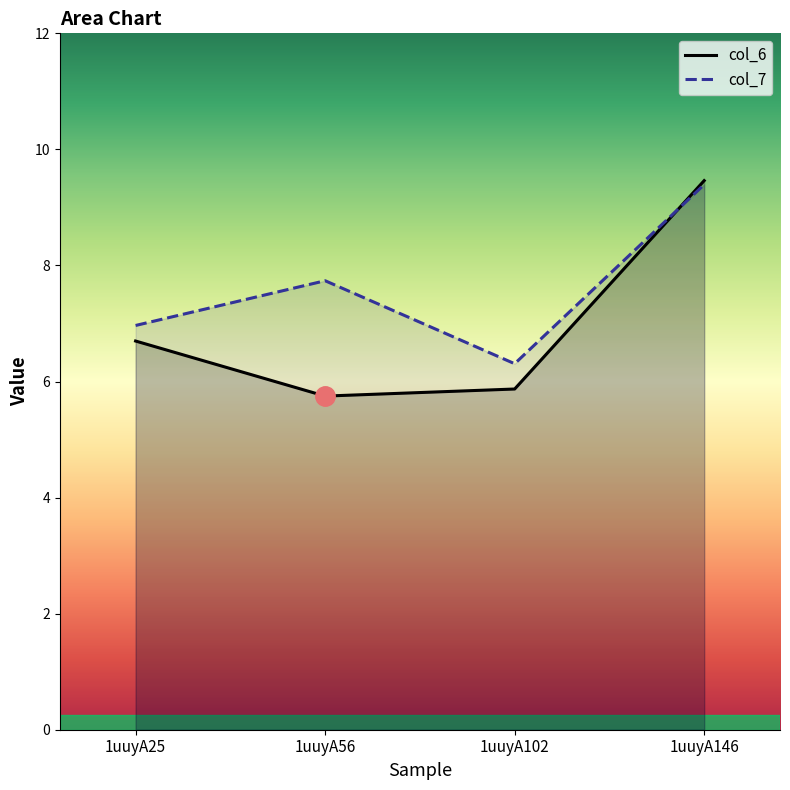

List the series in order of their overall mean, highest first.

col_7, col_6